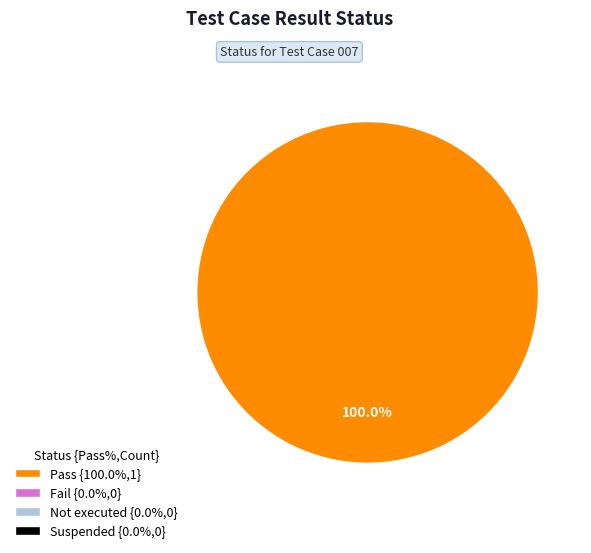

Is there any slice that represents more than half of the pie?

Yes